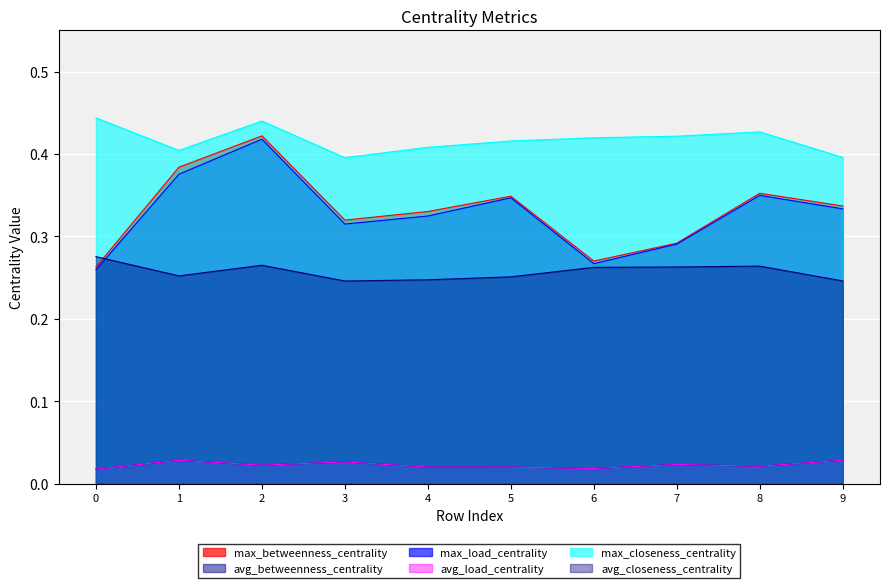

Which series changed the most between 1 and 5?

max_betweenness_centrality